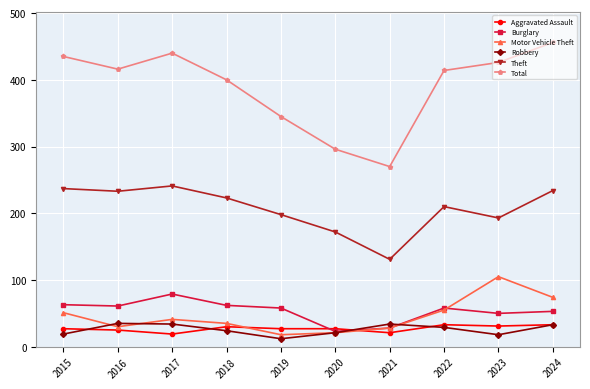

What is the lowest value of the Theft series?

131